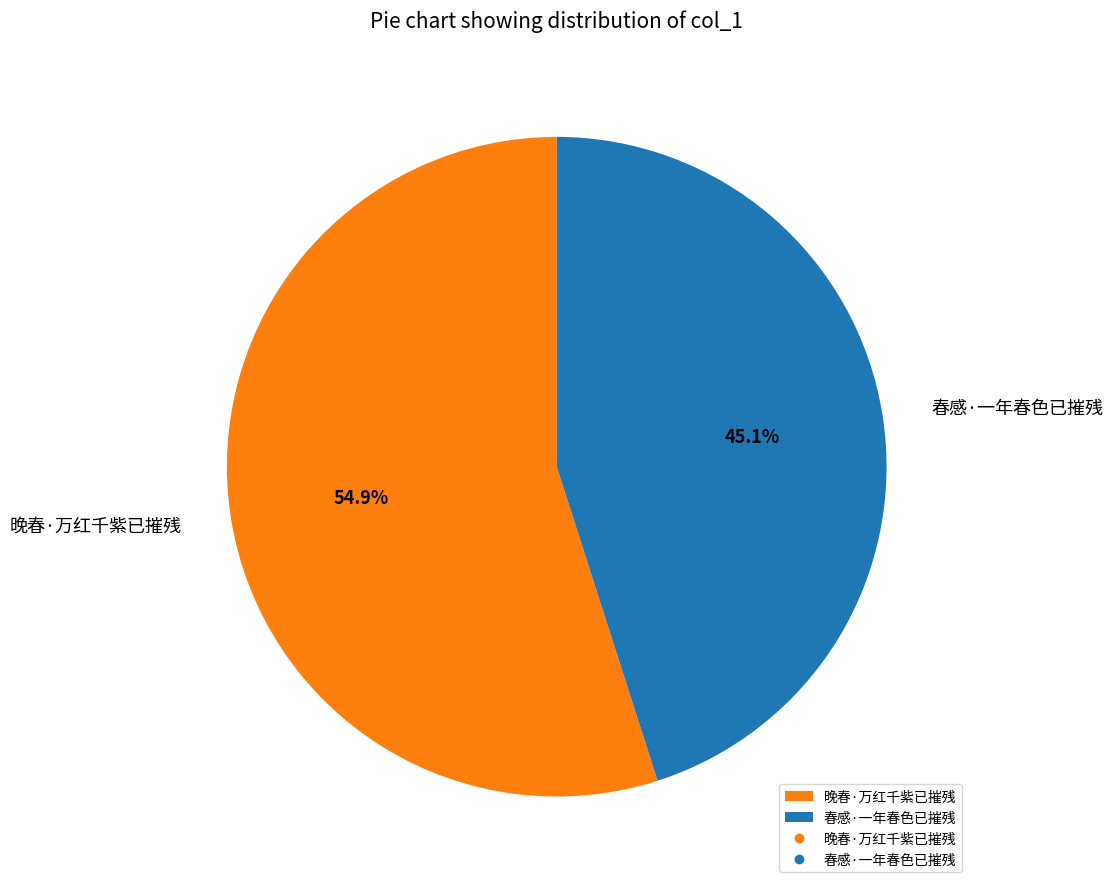

Rank the categories by value from lowest to highest.

春感·一年春色已摧残, 晚春·万红千紫已摧残